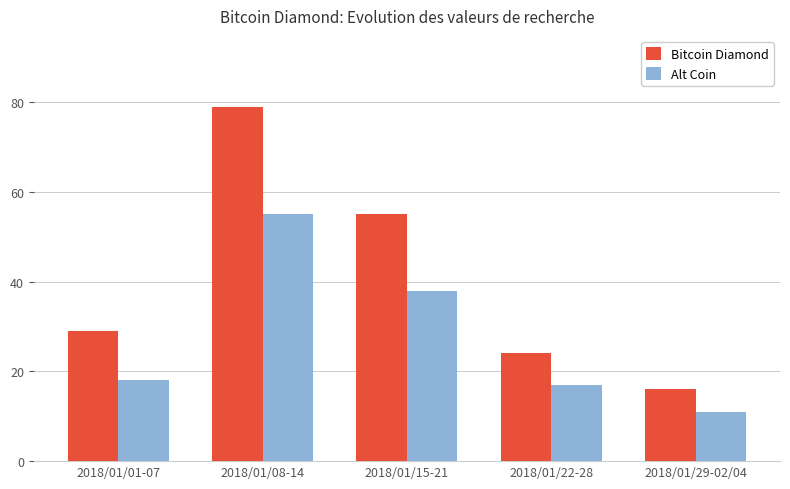

How many categories are shown in the chart?

5